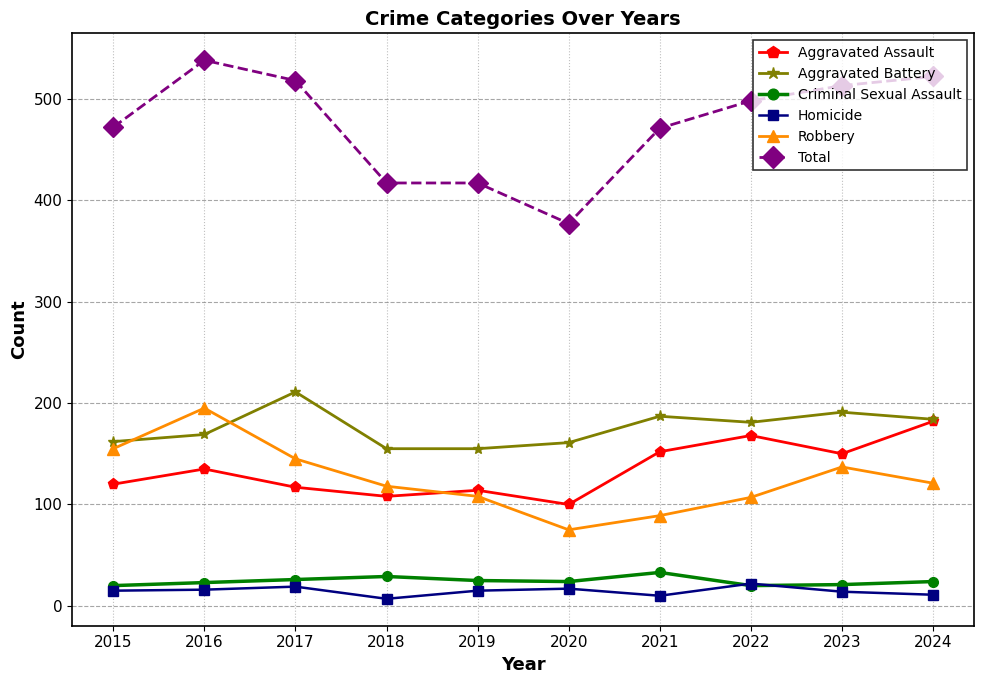

What is the difference between the maximum and minimum values in the Total series?

161